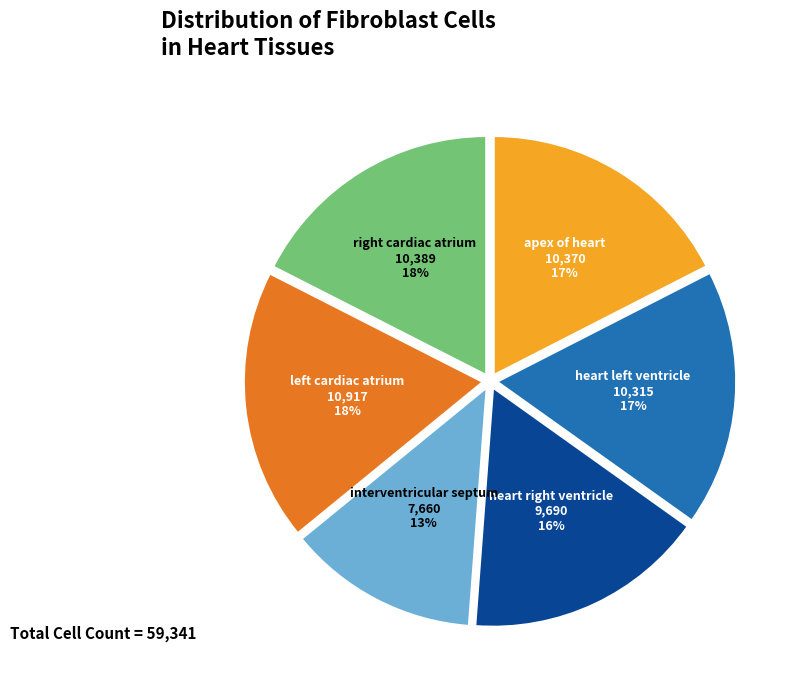

Count the number of slices in the pie.

6